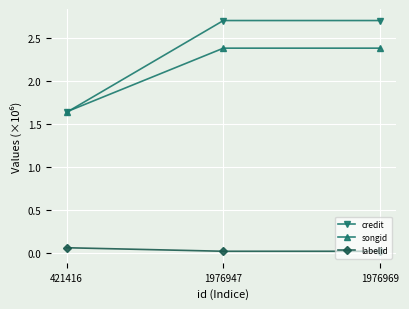

Where is songid nearest to the value 2?

421416